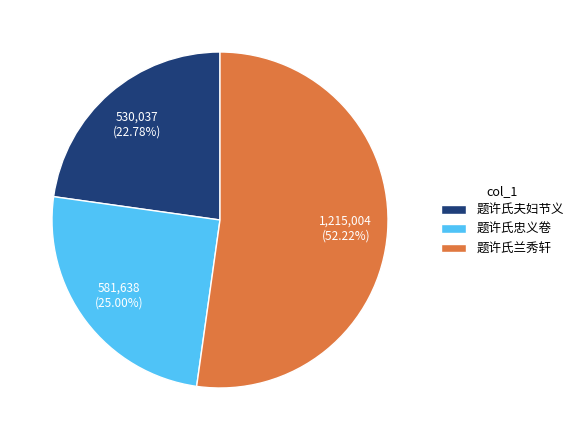

The 题许氏忠义卷 slice represents 19% of the pie. True or false?

False